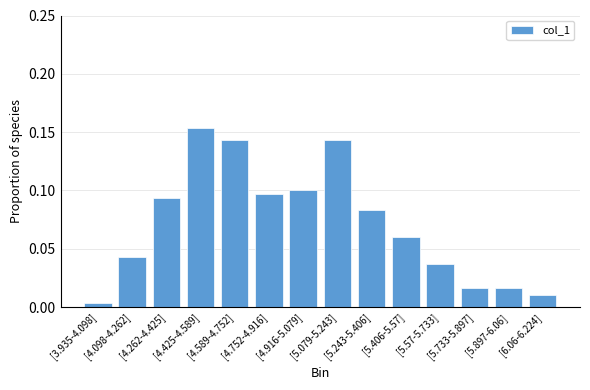

What is the sum of all values?

1.0